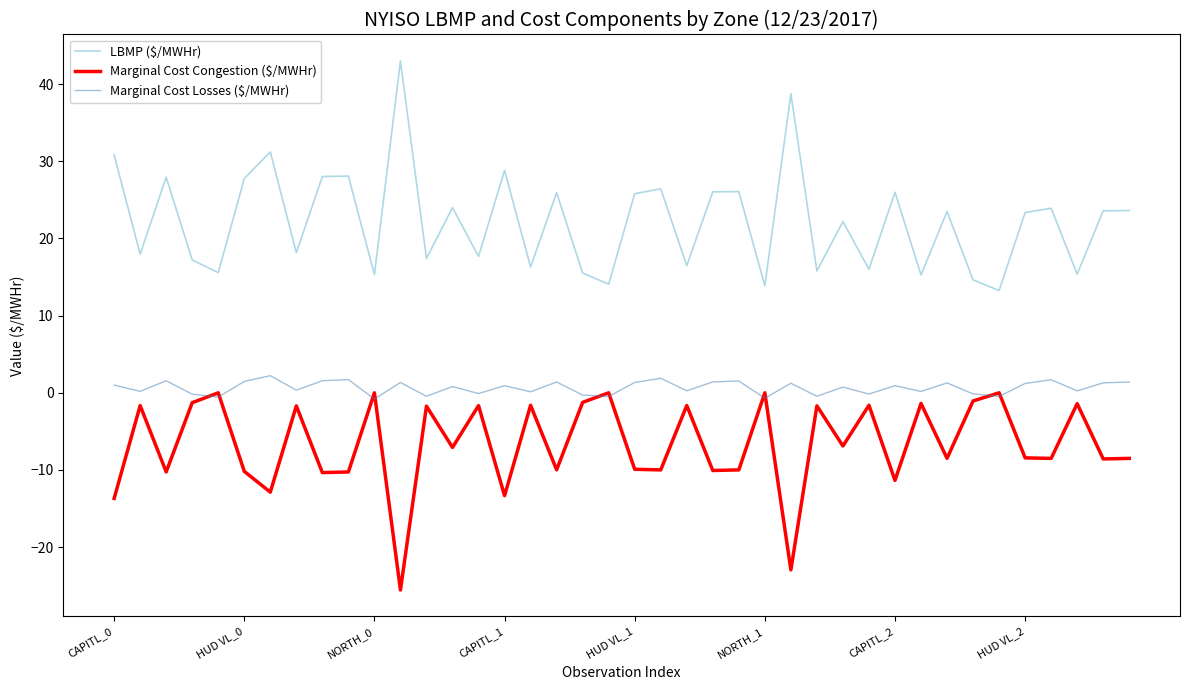

How many lines are shown in the chart?

3